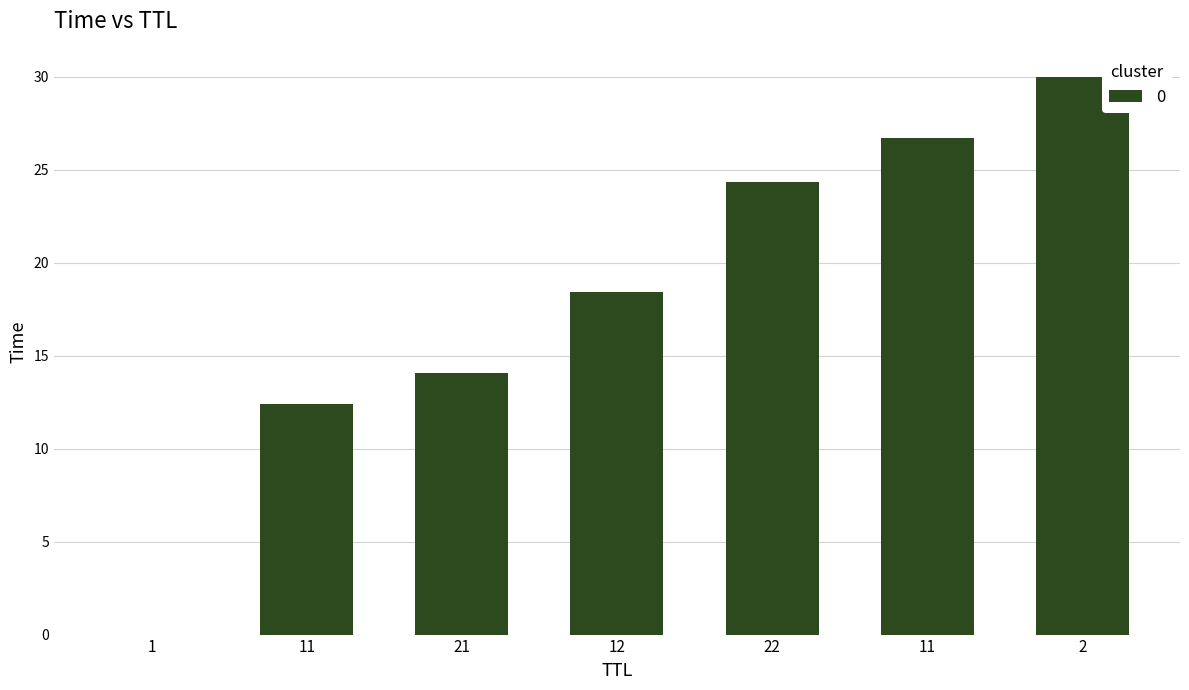

What is the ratio of the value at 22 to the value at 12?

1.3